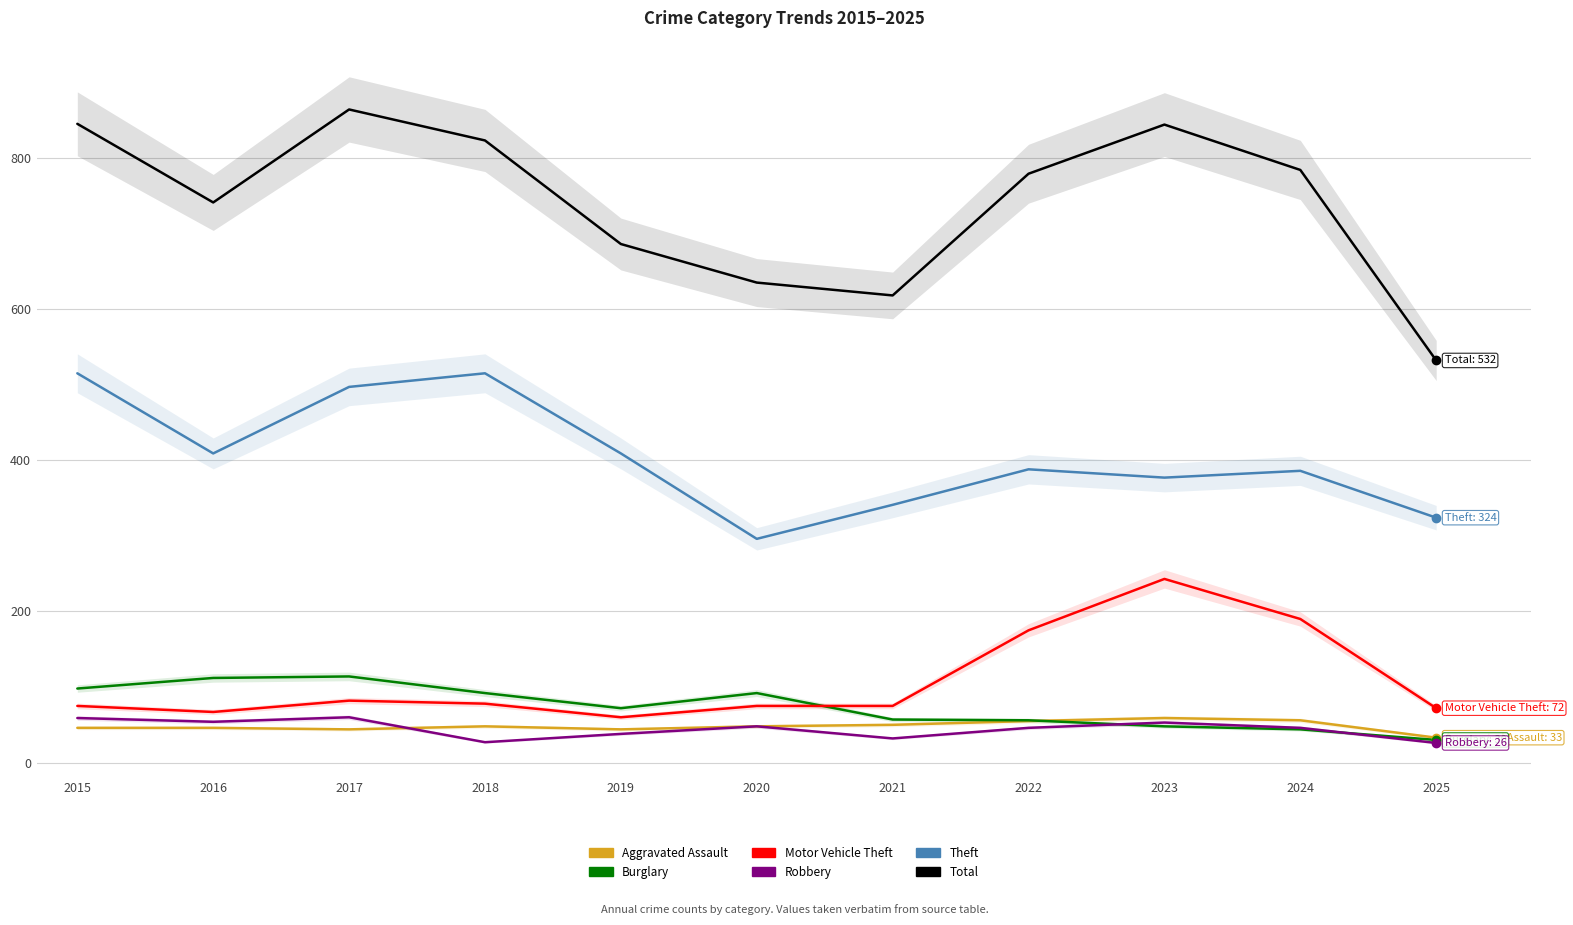

Which category has the lowest value in the Robbery series?

2025